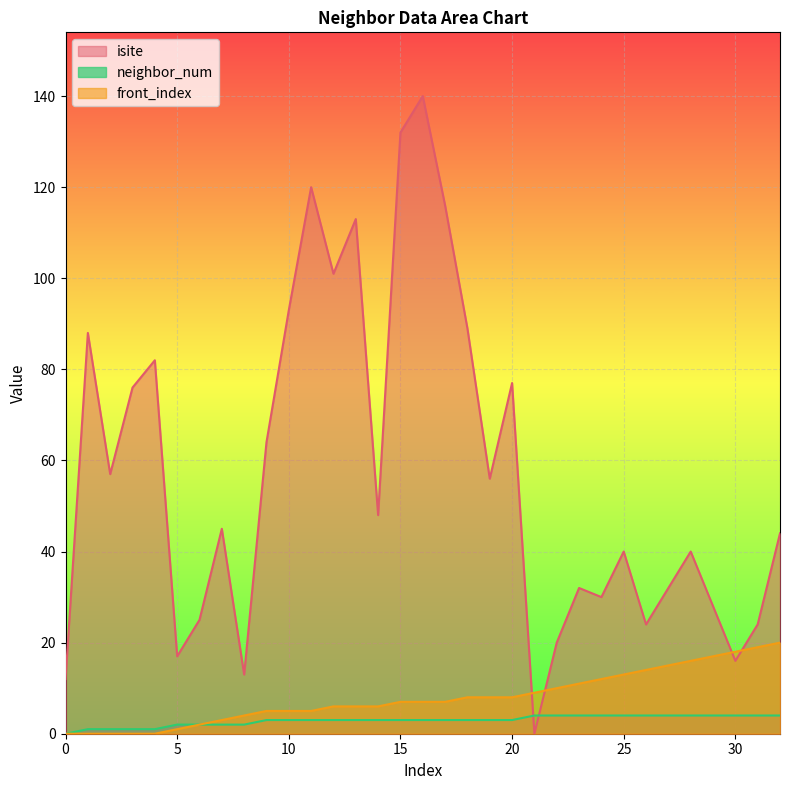

Where do isite and neighbor_num first cross each other?

20 and 21